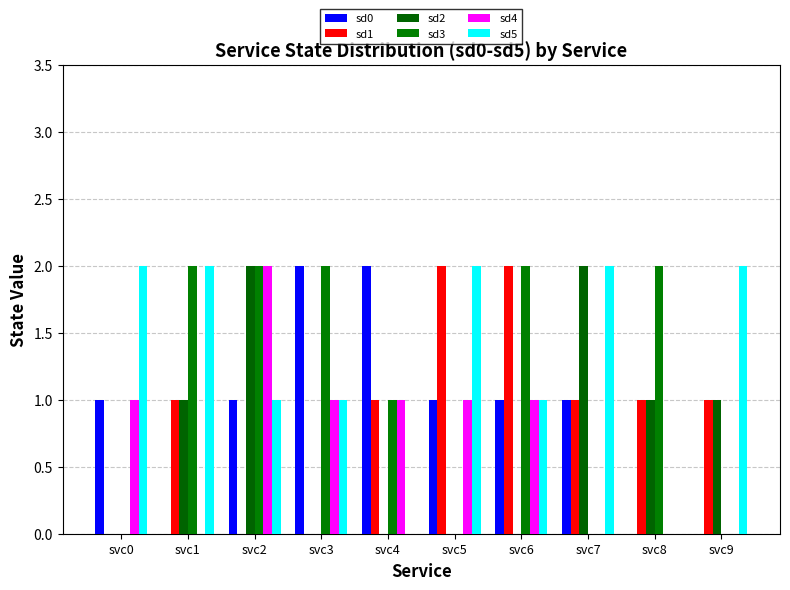

How many data points does each series have?

10